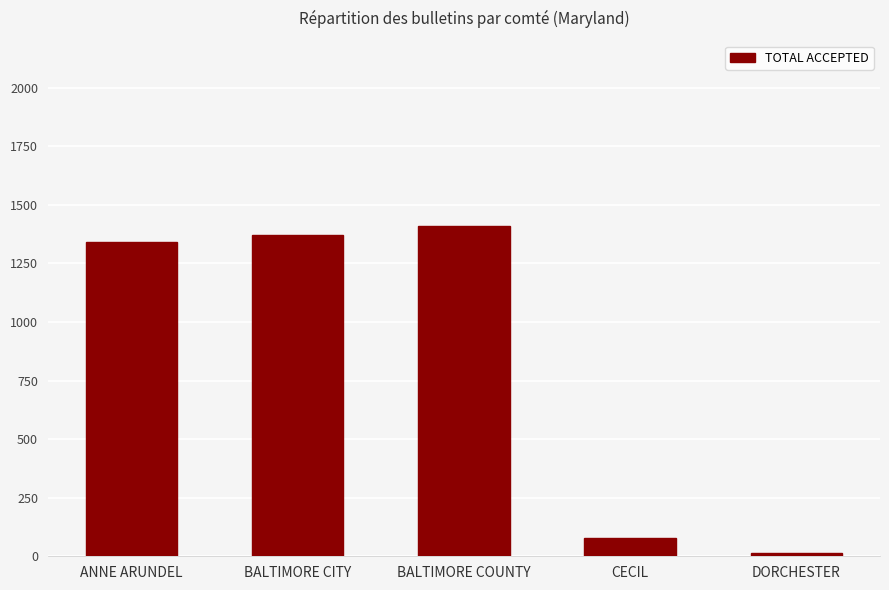

Are the bars horizontal?

No